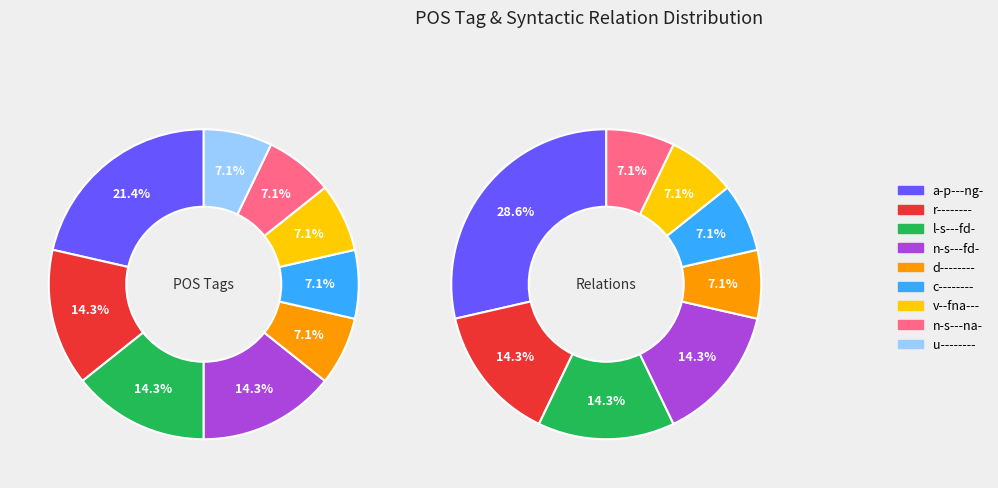

Does n-s---na- represent more than half of the total?

No